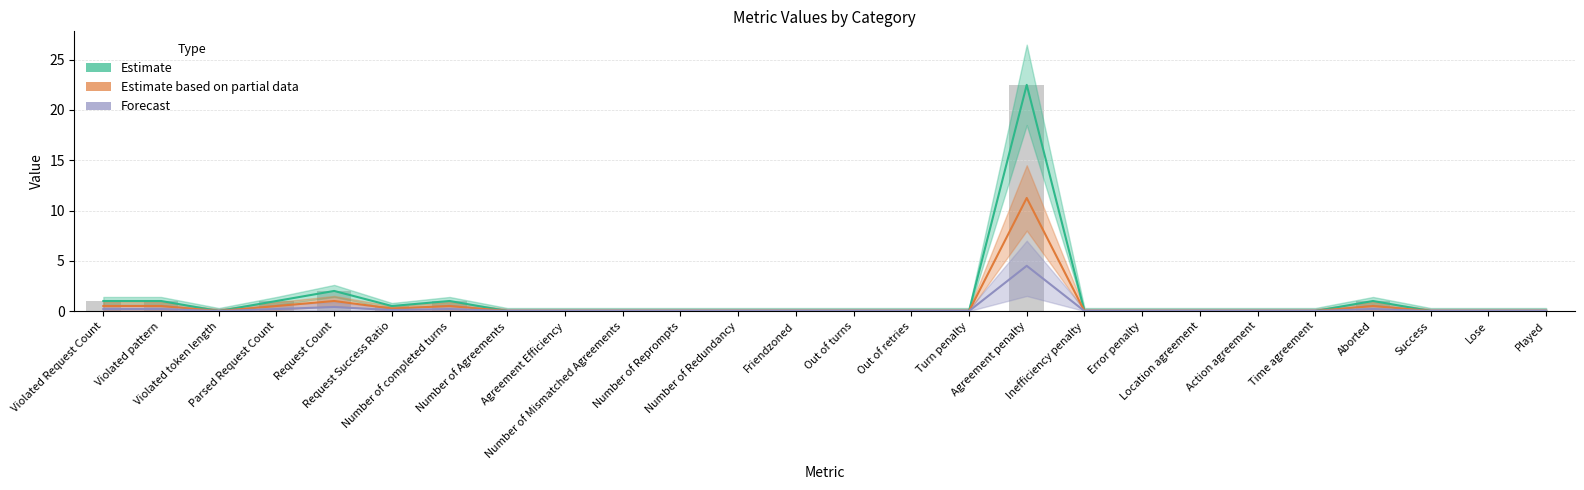

Is it true that Estimate based on partial data equals -5.3 at Location agreement?

False